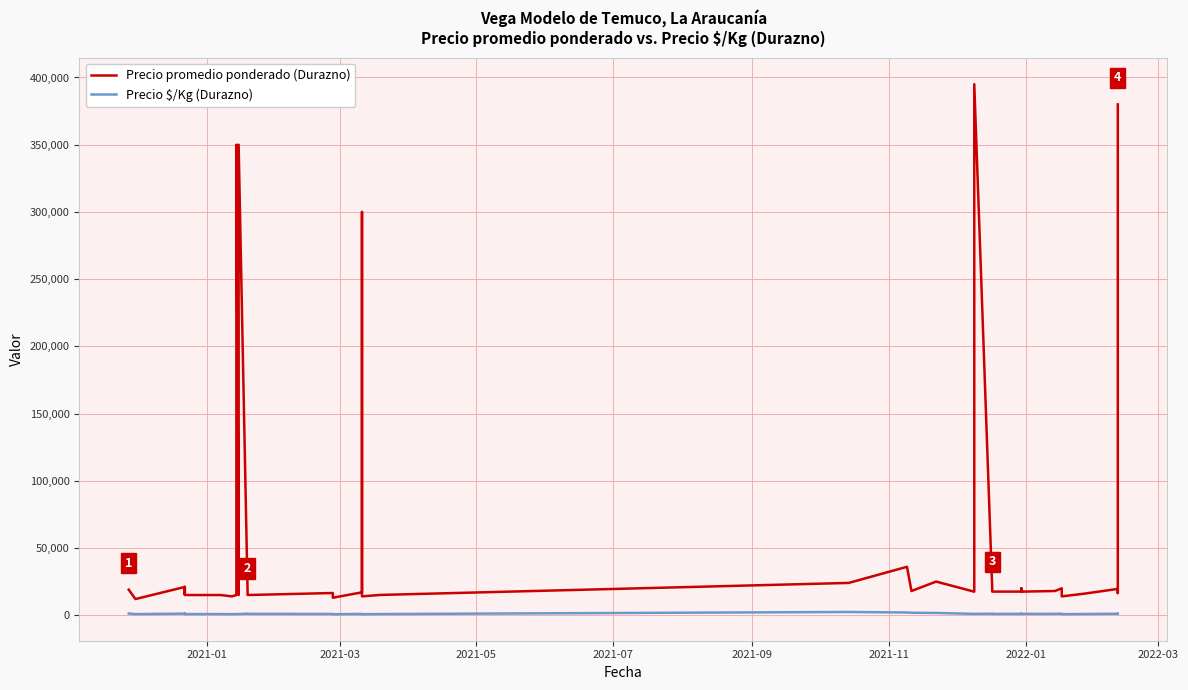

How many categories are shown in the chart?

40